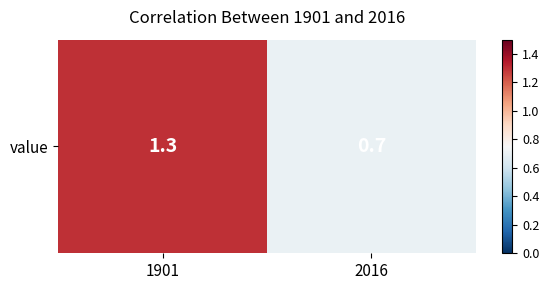

True or false: the data shows 0.2 at 2016.

False